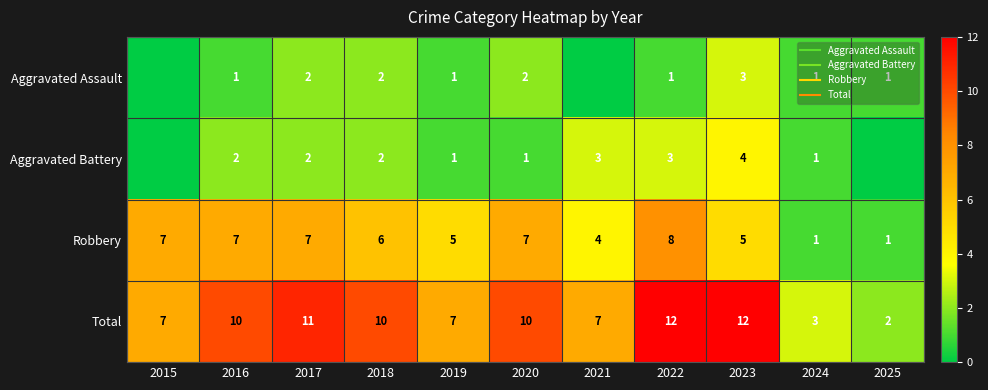

How many series are shown in this chart?

4